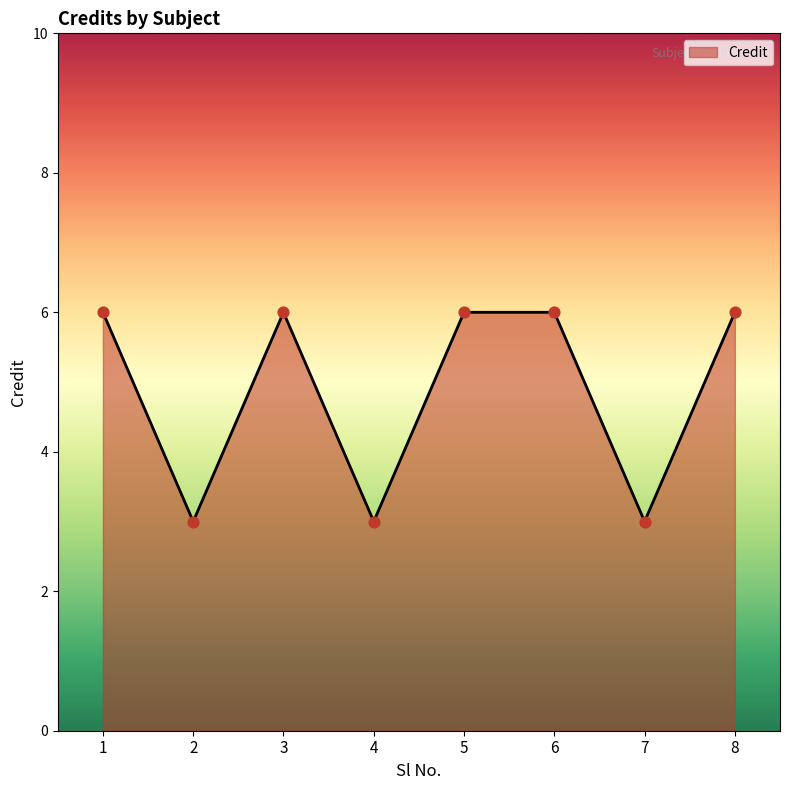

Approximately how many times larger is the value at 3 compared to 7?

2.0